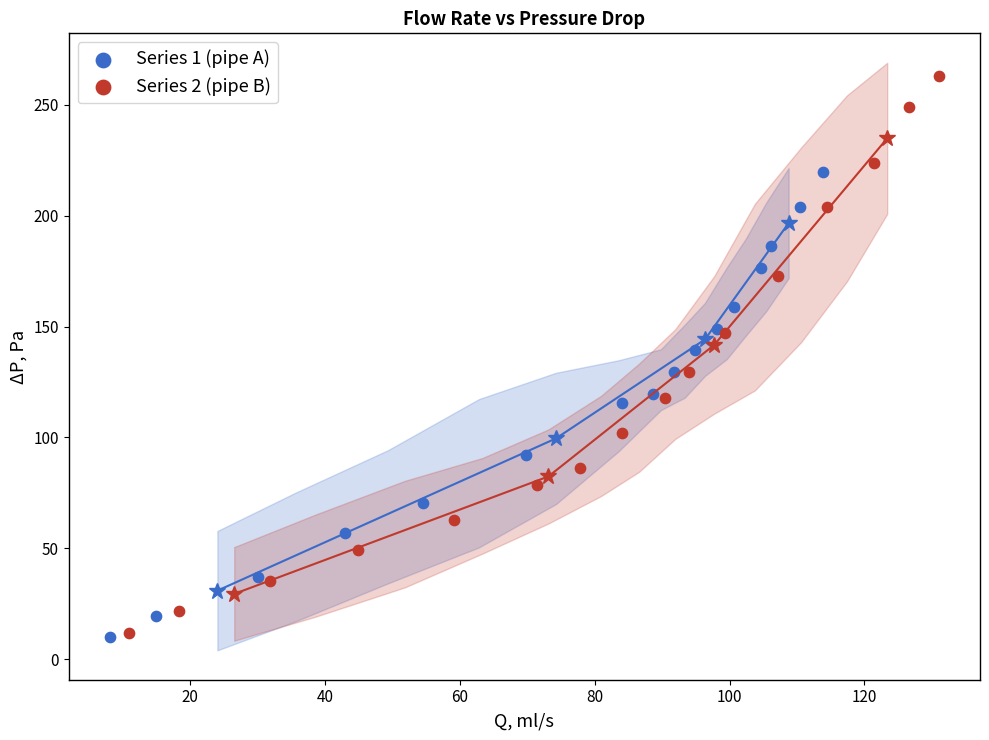

Which series reaches the maximum Y coordinate?

Series 2 (pipe B)